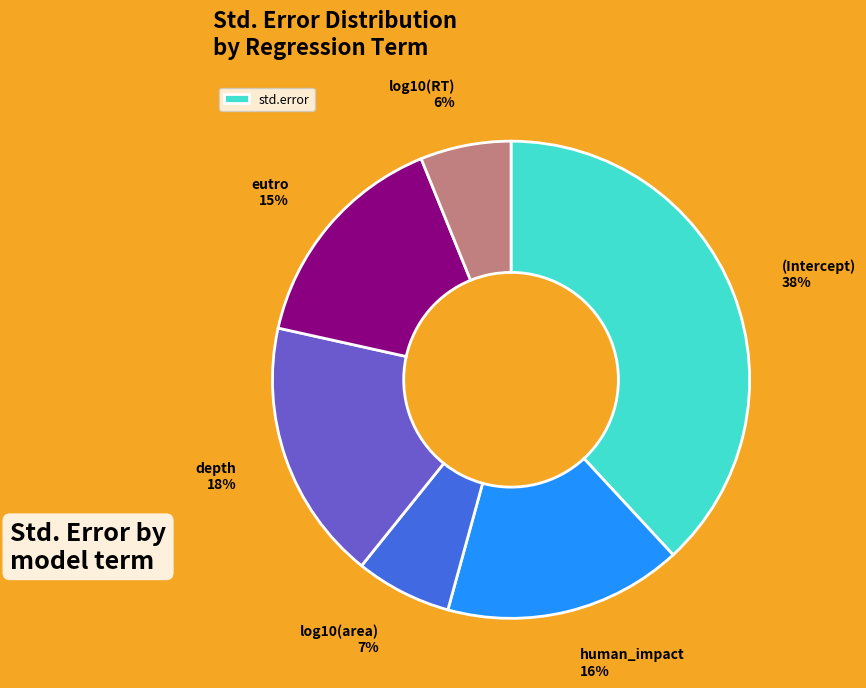

To the nearest percent, what is the difference between the largest and smallest slice percentages?

32%